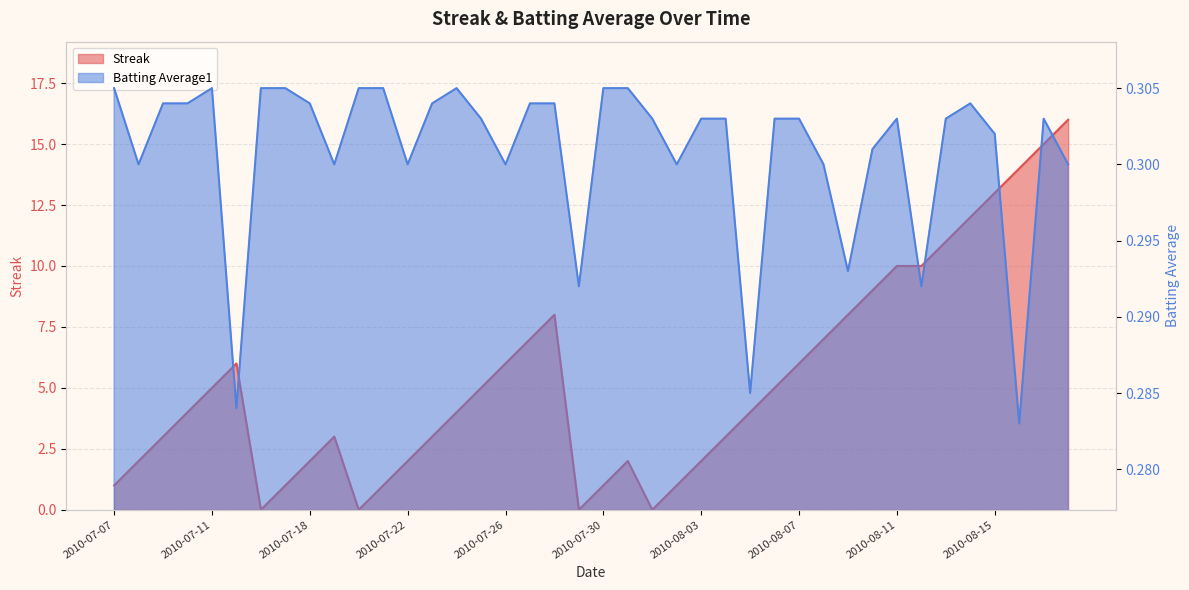

Is it true that Streak equals 2.5 at 2010-07-15?

False